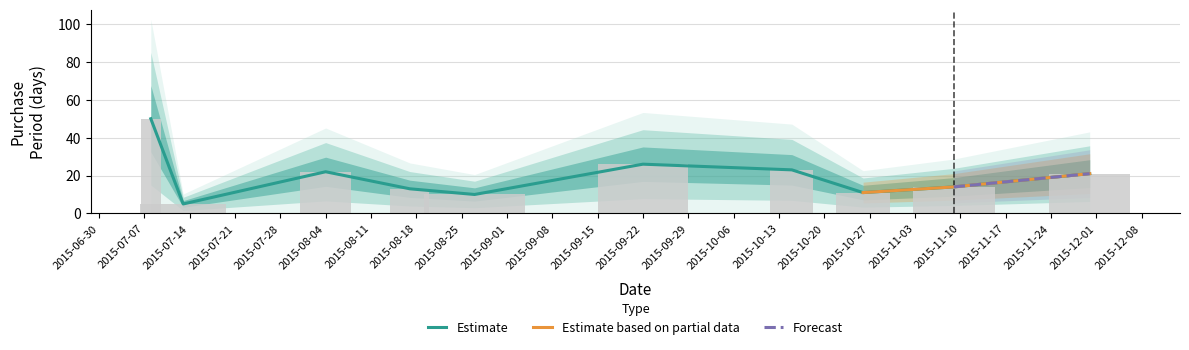

Between 2015-08-27 and 2015-11-09, which is larger?

2015-11-09